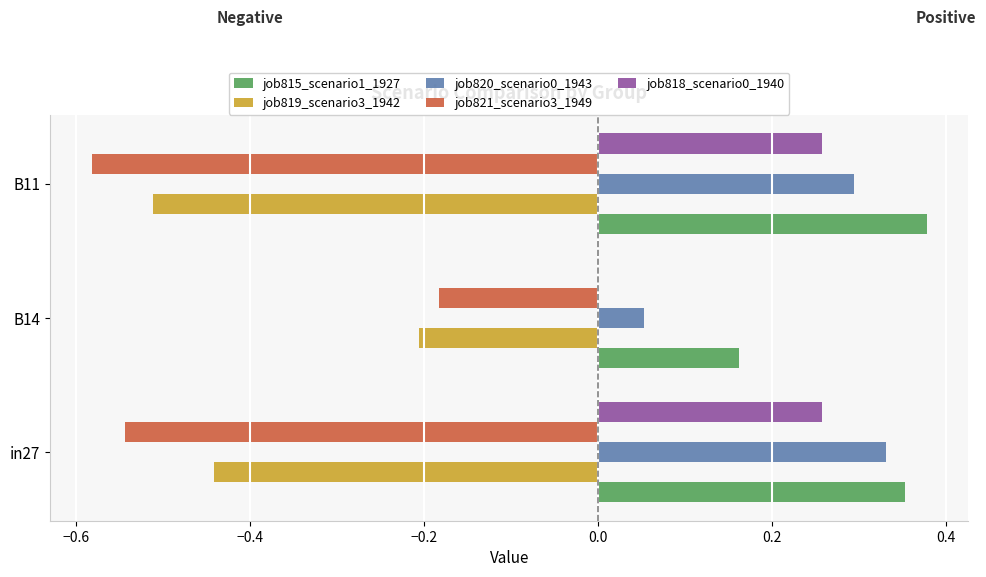

At which category is the sum across all series the highest?

in27